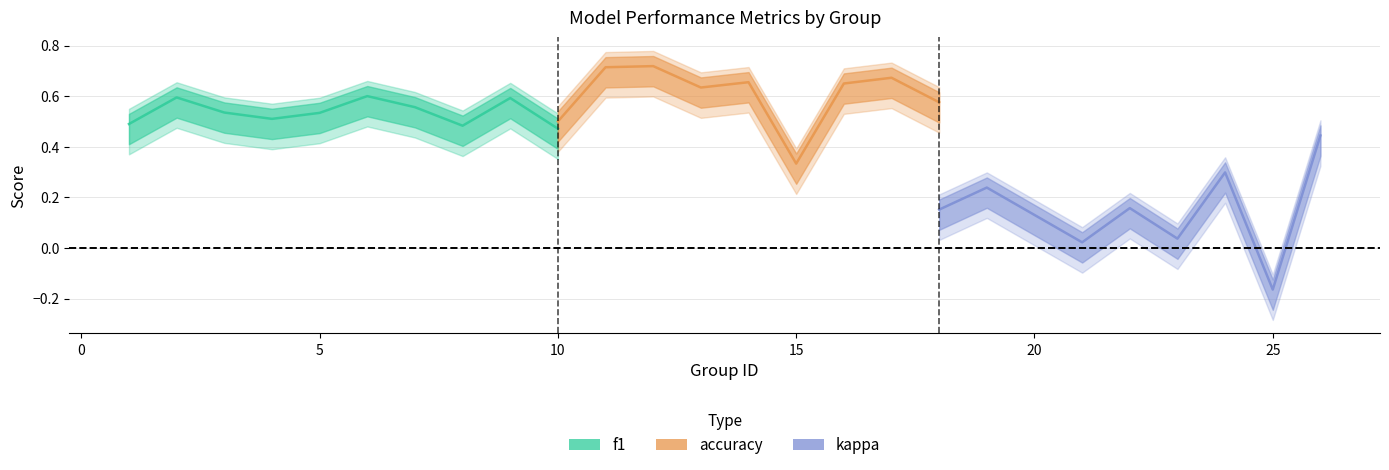

List the series in order of their peak value, lowest first.

kappa, f1, accuracy